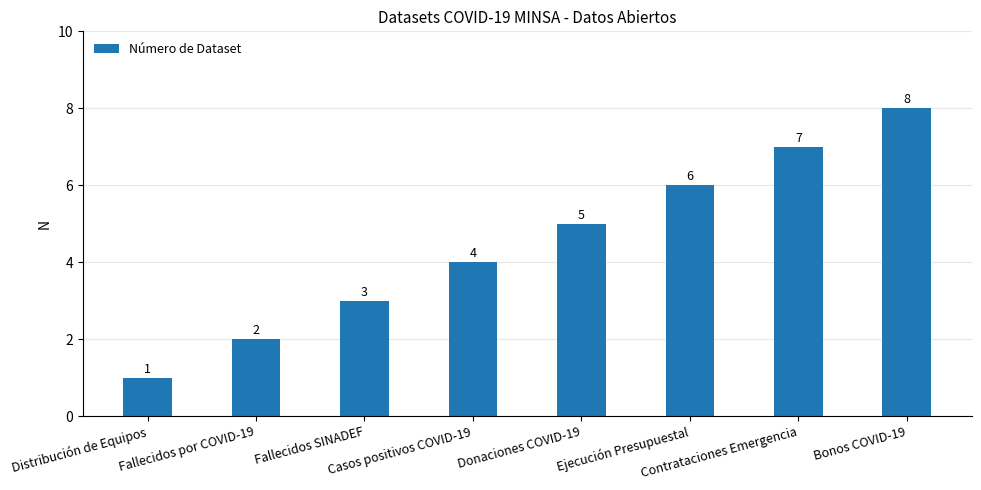

How many categories are shown in the chart?

8